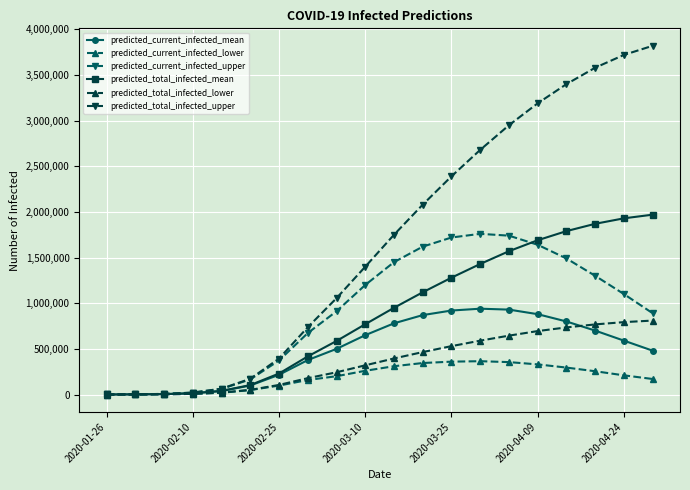

Which series has the widest spread of values?

predicted_total_infected_upper